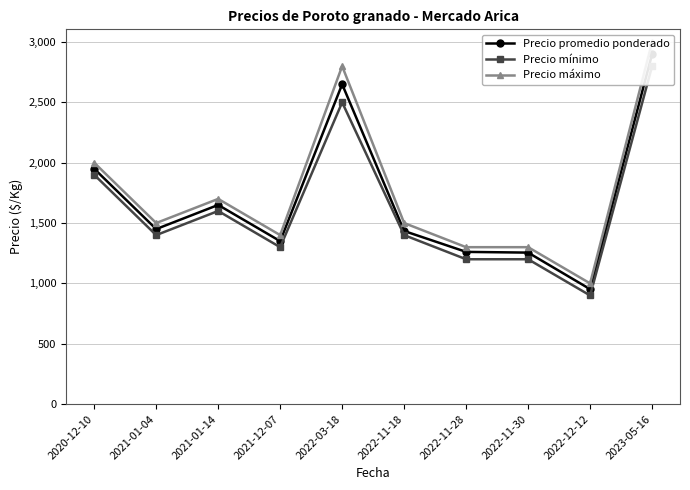

Which category has the lowest value across all series?

2022-12-12